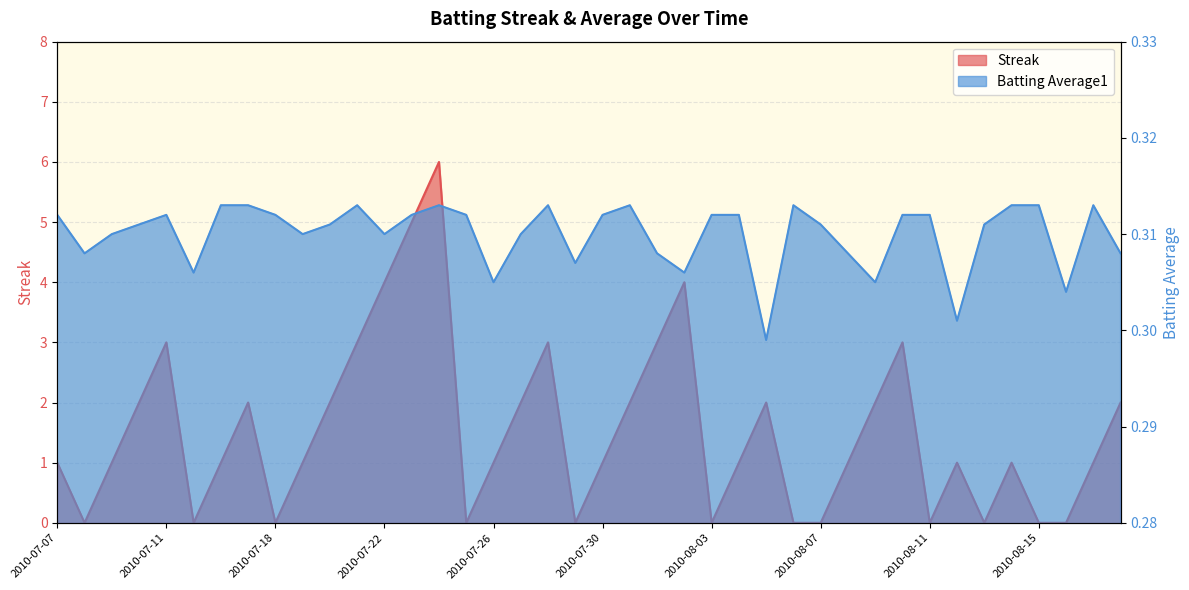

Reading left to right, transcribe all the data shown in this chart.

Streak: 2010-07-07=1.0	2010-07-08=0.0	2010-07-09=1.0	2010-07-10=2.0	2010-07-11=3.0	2010-07-15=0.0	2010-07-16=1.0	2010-07-17=2.0	2010-07-18=0.0	2010-07-19=1.0	2010-07-20=2.0	2010-07-21=3.0	2010-07-22=4.0	2010-07-23=5.0	2010-07-24=6.0	2010-07-25=0.0	2010-07-26=1.0	2010-07-27=2.0	2010-07-28=3.0	2010-07-29=0.0	2010-07-30=1.0	2010-07-31=2.0	2010-08-01=3.0	2010-08-02=4.0	2010-08-03=0.0	2010-08-04=1.0	2010-08-05=2.0	2010-08-06=0.0	2010-08-07=0.0	2010-08-08=1.0	2010-08-09=2.0	2010-08-10=3.0	2010-08-11=0.0	2010-08-12=1.0	2010-08-13=0.0	2010-08-14=1.0	2010-08-15=0.0	2010-08-16=0.0	2010-08-17=1.0	2010-08-18=2.0
Batting Average1: 2010-07-07=0.3	2010-07-08=0.3	2010-07-09=0.3	2010-07-10=0.3	2010-07-11=0.3	2010-07-15=0.3	2010-07-16=0.3	2010-07-17=0.3	2010-07-18=0.3	2010-07-19=0.3	2010-07-20=0.3	2010-07-21=0.3	2010-07-22=0.3	2010-07-23=0.3	2010-07-24=0.3	2010-07-25=0.3	2010-07-26=0.3	2010-07-27=0.3	2010-07-28=0.3	2010-07-29=0.3	2010-07-30=0.3	2010-07-31=0.3	2010-08-01=0.3	2010-08-02=0.3	2010-08-03=0.3	2010-08-04=0.3	2010-08-05=0.3	2010-08-06=0.3	2010-08-07=0.3	2010-08-08=0.3	2010-08-09=0.3	2010-08-10=0.3	2010-08-11=0.3	2010-08-12=0.3	2010-08-13=0.3	2010-08-14=0.3	2010-08-15=0.3	2010-08-16=0.3	2010-08-17=0.3	2010-08-18=0.3